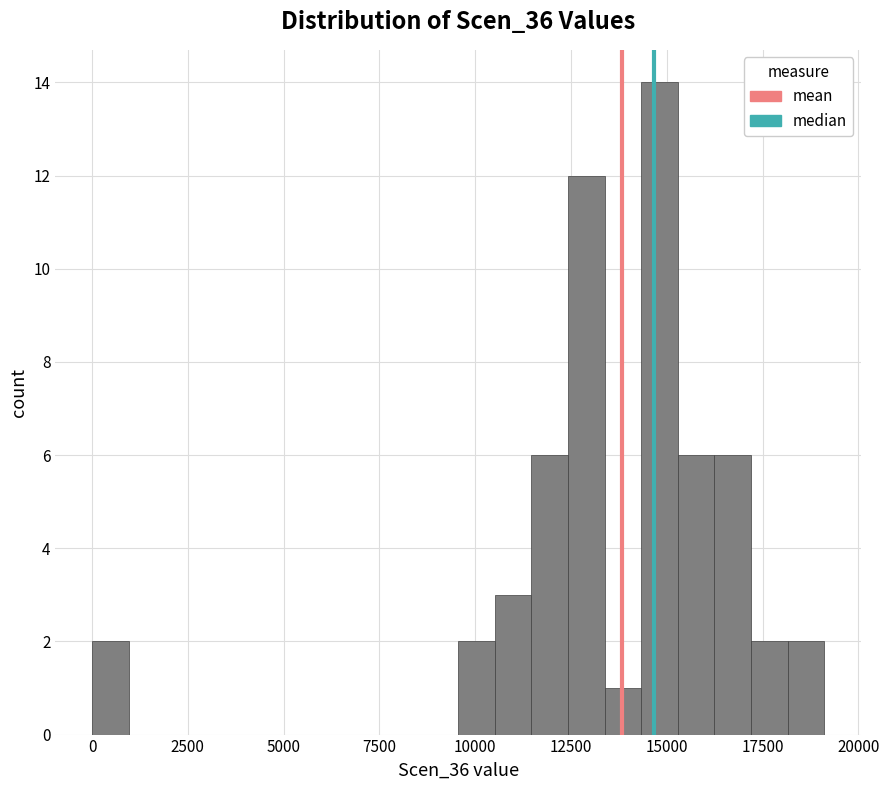

Around what value on the x-axis is the tallest bar? Give the approximate position of its centre, as read against the axis.

15000